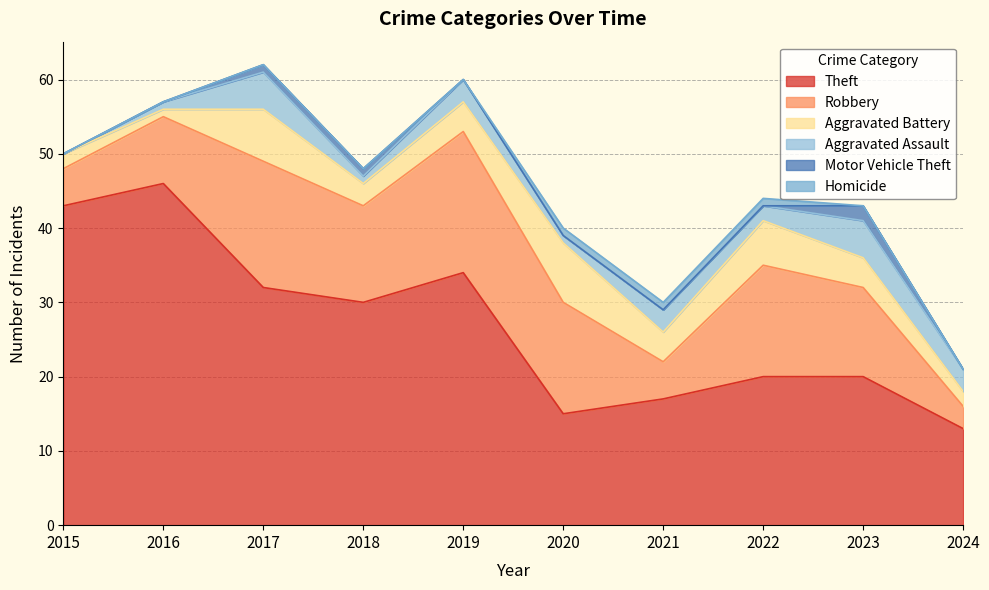

How many positive values does the Motor Vehicle Theft series have?

3